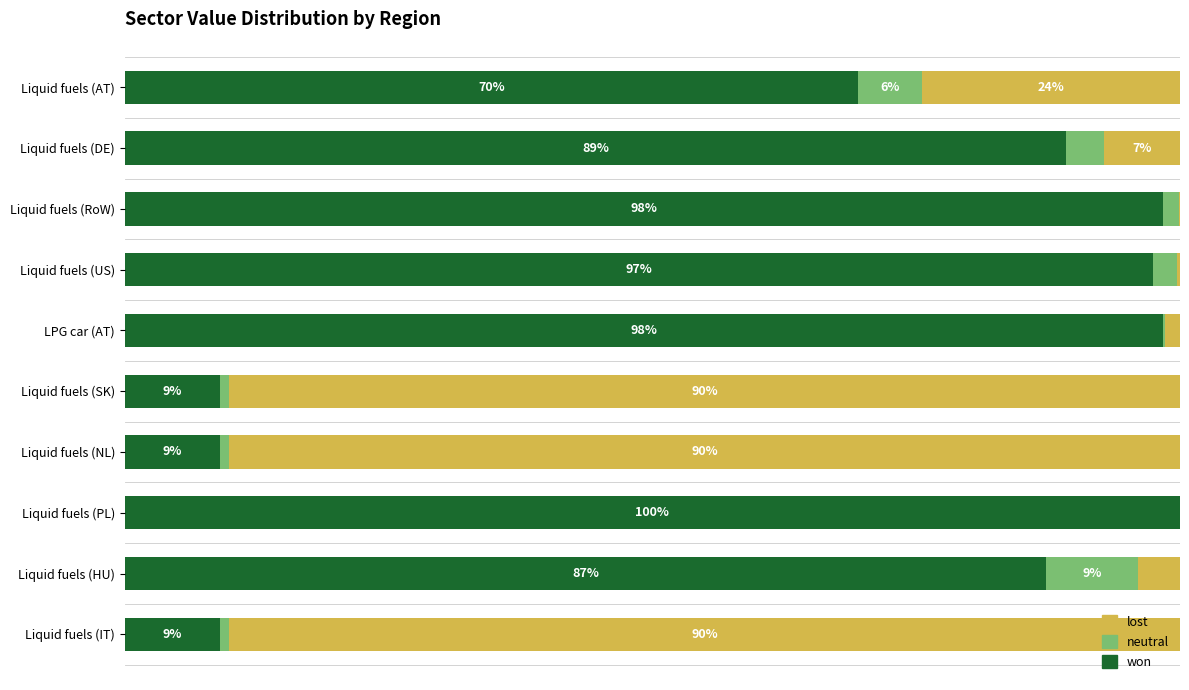

What are all the series names shown in the legend?

lost, neutral, won